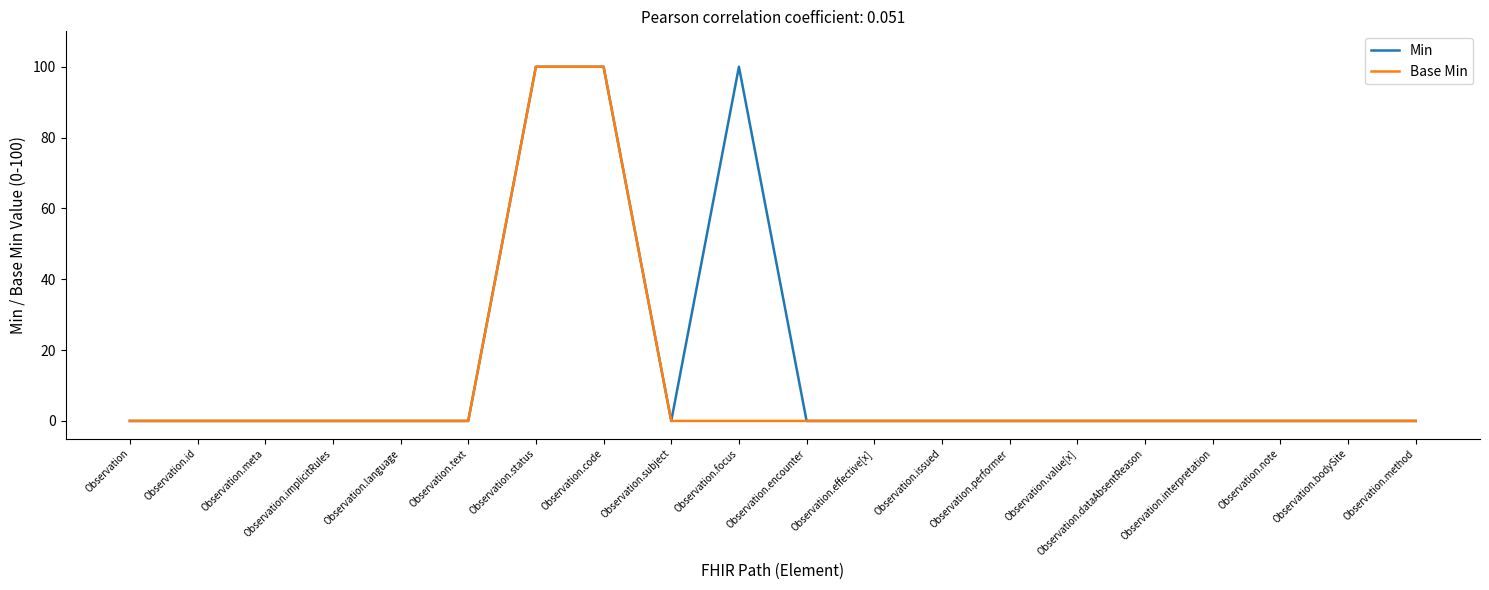

List the series in order of their overall mean, lowest first.

Base Min, Min